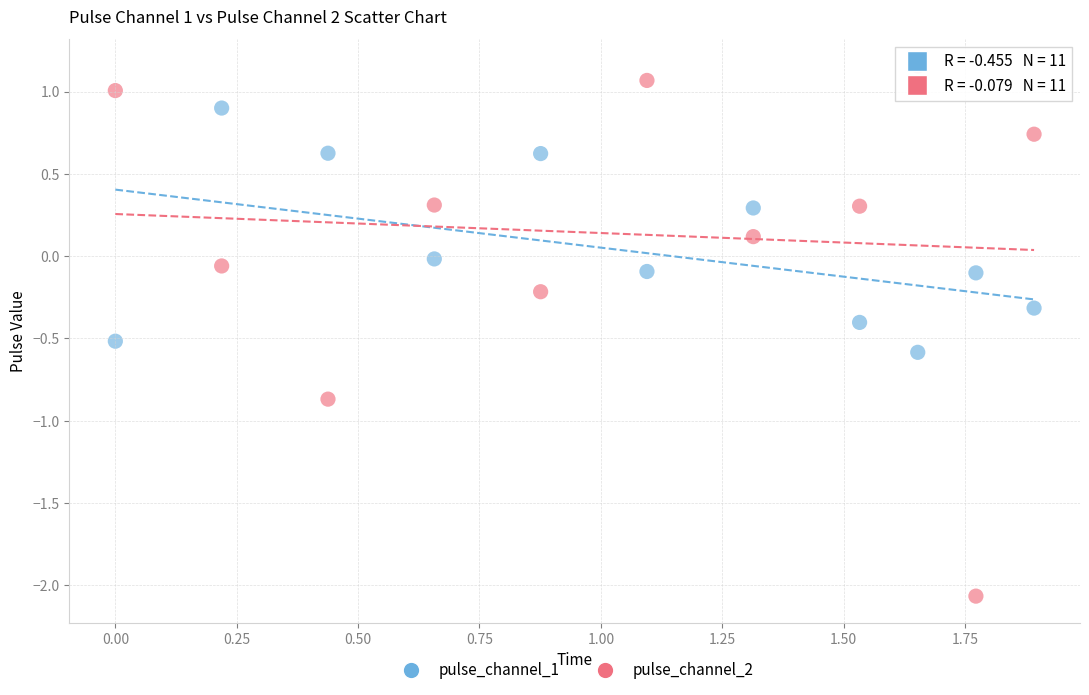

Across all data points, what is the range of Y values (max minus min)?

3.2